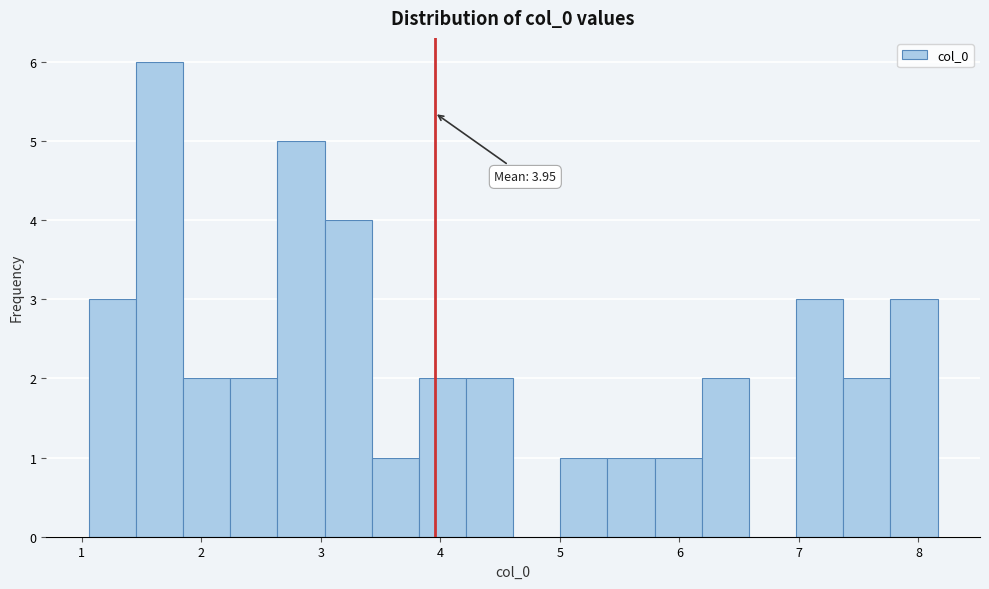

Around what value on the x-axis is the tallest bar? Give the approximate position of its centre, as read against the axis.

1.7